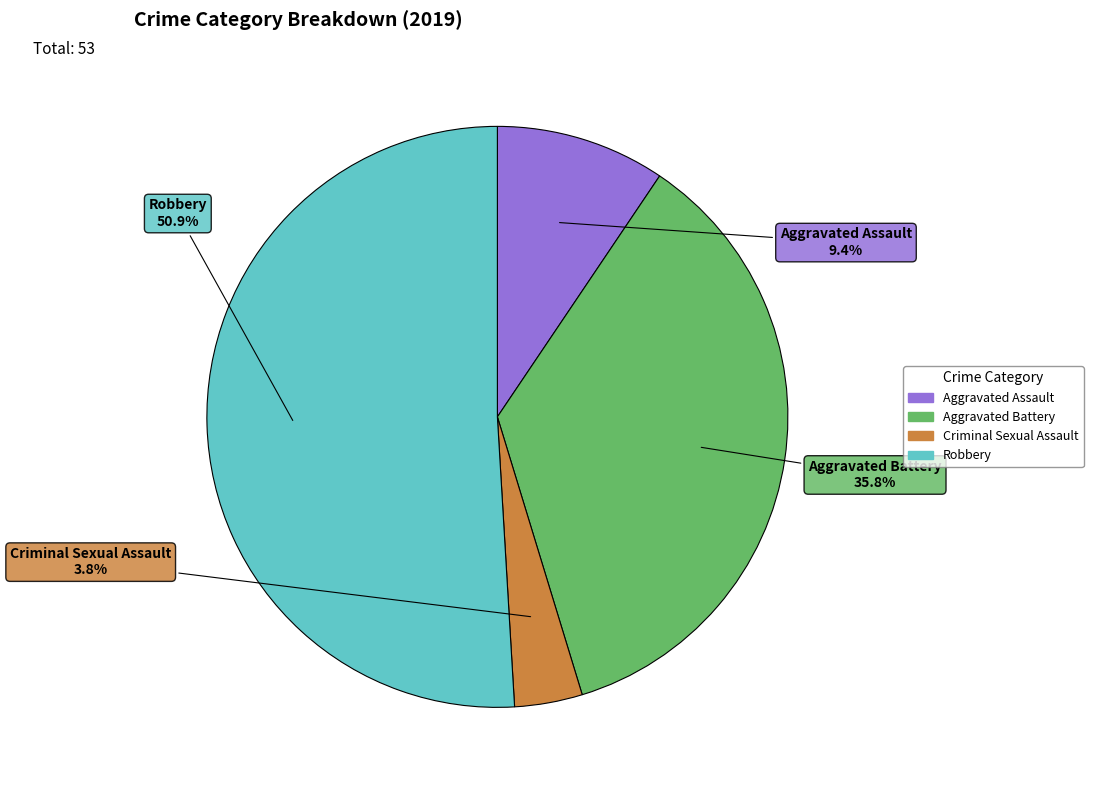

Between Criminal Sexual Assault and Aggravated Assault, which is larger?

Aggravated Assault